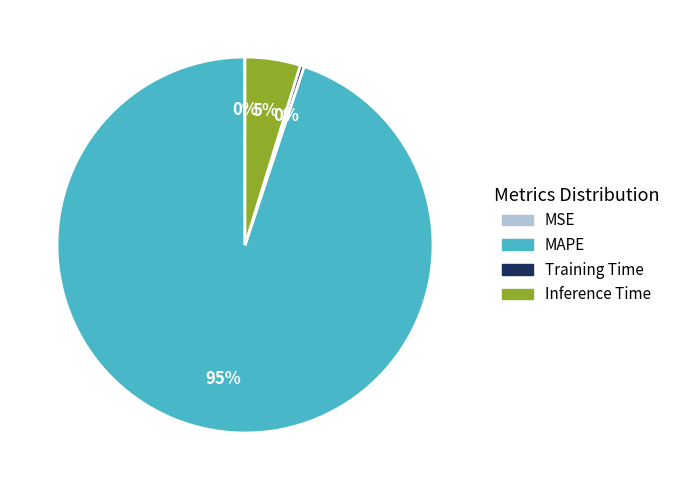

True or false: Training Time accounts for 0% of the total.

True